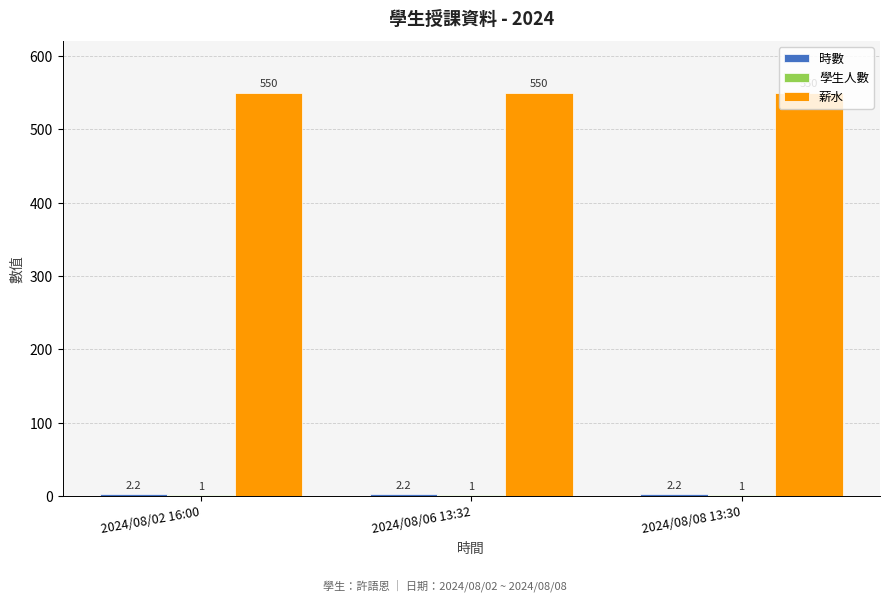

The 薪水 series shows 550.0 at 2024/08/02 16:00. True or false?

True